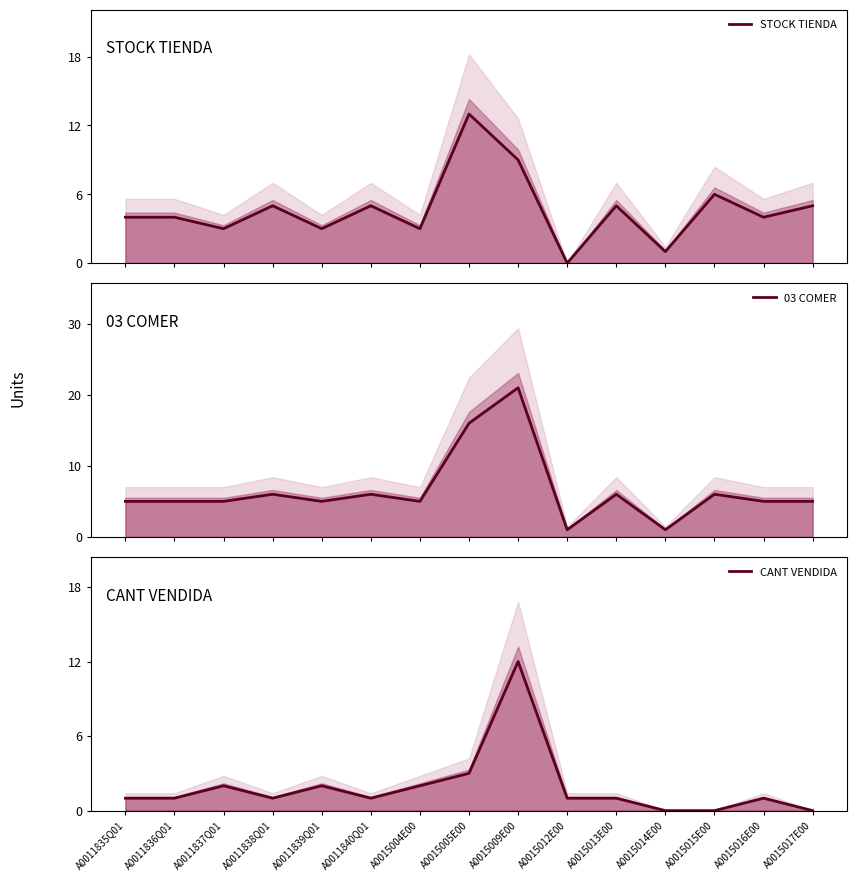

Where is the first local maximum for STOCK TIENDA?

A0011838Q01